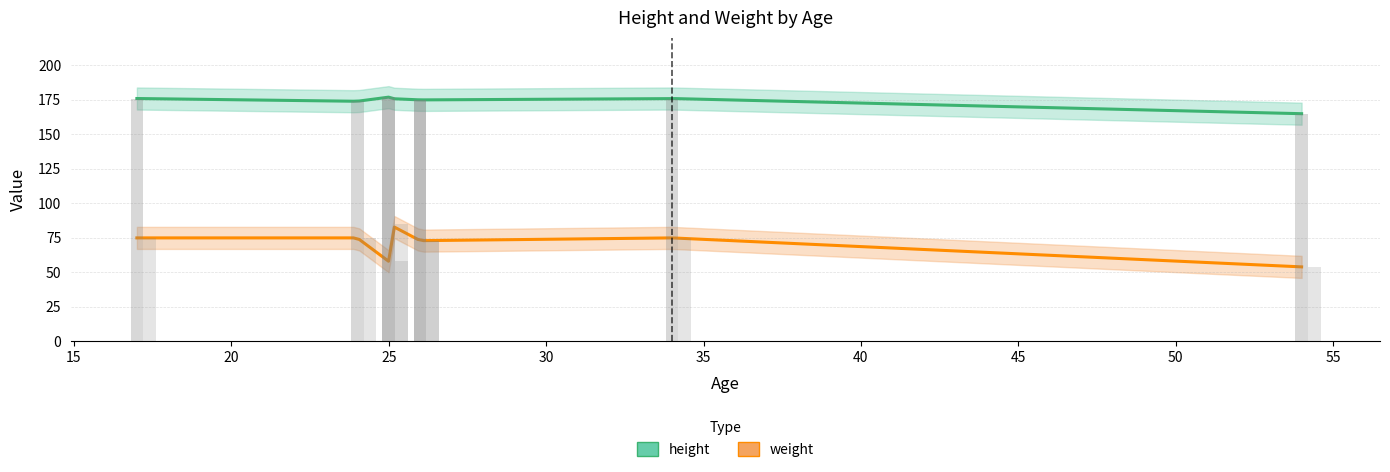

Are the bars horizontal?

No